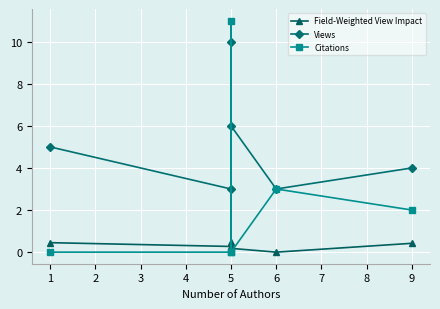

Is the value of Field-Weighted View Impact at 6 greater than the value of Citations at 1?

No